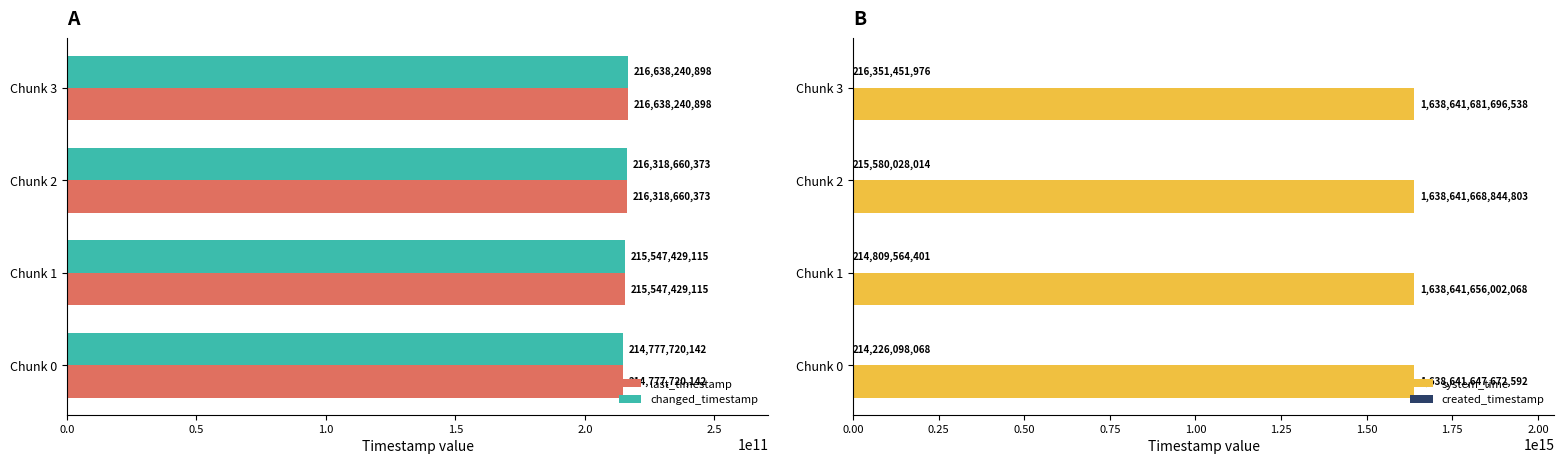

What is the difference between the maximum and minimum values in the changed_timestamp series?

1860520756